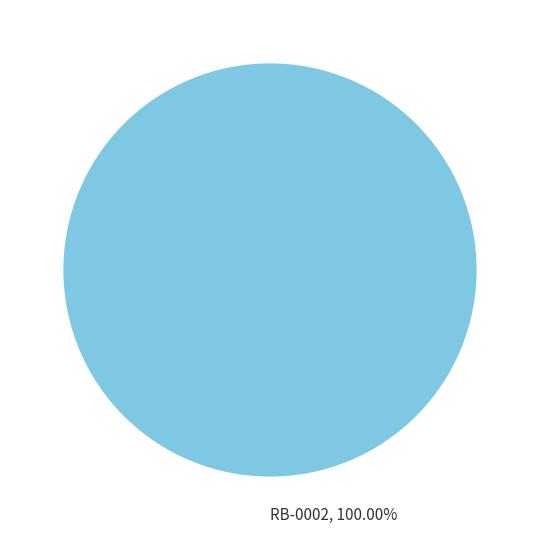

How many slices are in this pie chart?

1